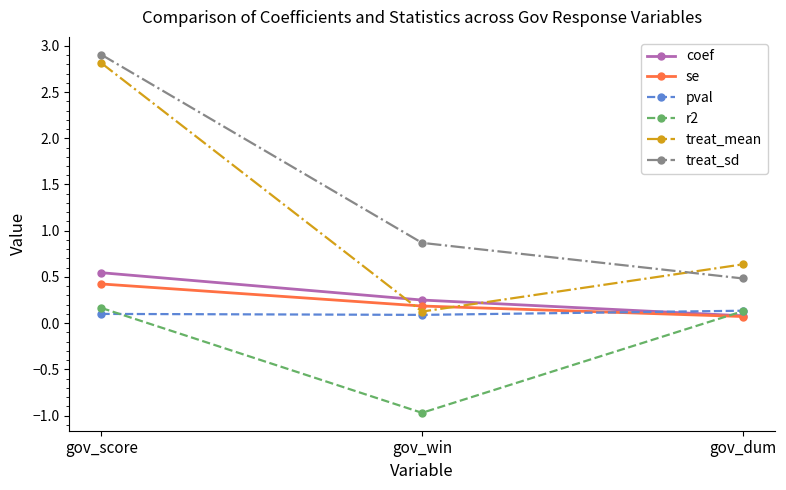

Rank the categories by se value from highest to lowest.

gov_score, gov_win, gov_dum